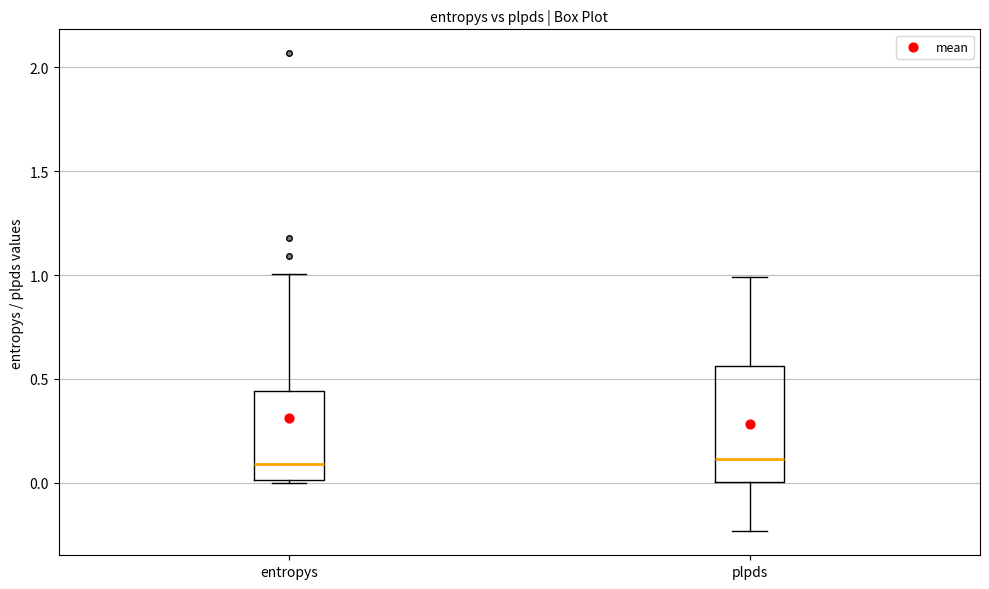

Which box is the tallest, from its lower edge to its upper edge?

plpds